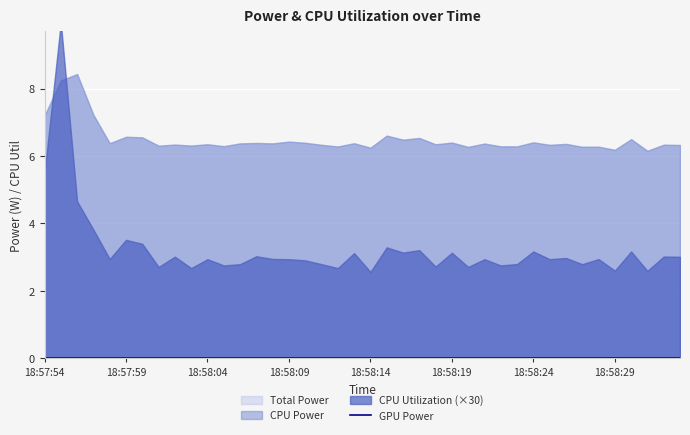

Does the chart display data point markers on the line(s)?

No